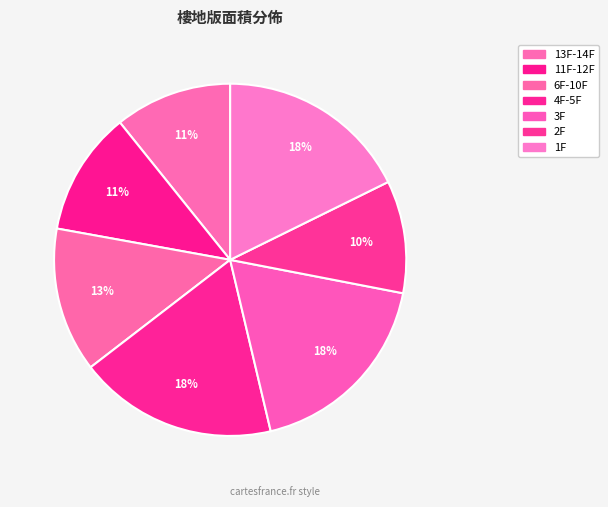

Rank the categories by value from highest to lowest.

4F-5F, 3F, 1F, 6F-10F, 11F-12F, 13F-14F, 2F